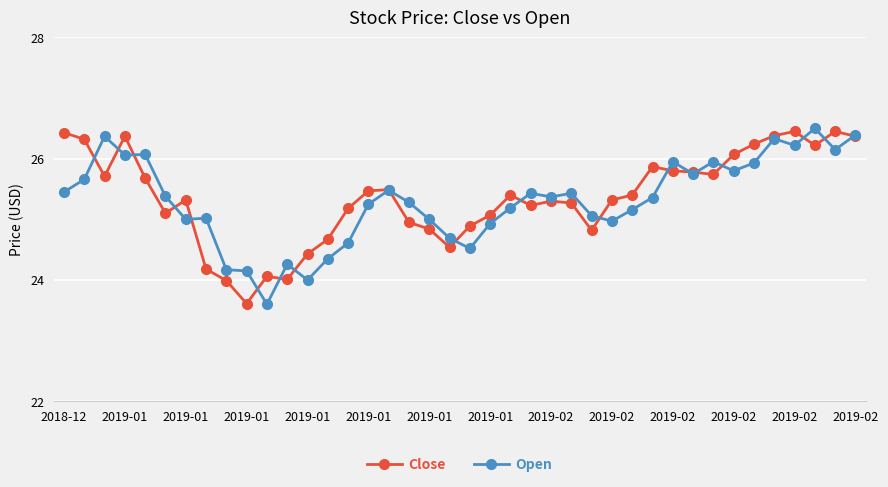

What is the smallest value displayed?

23.6